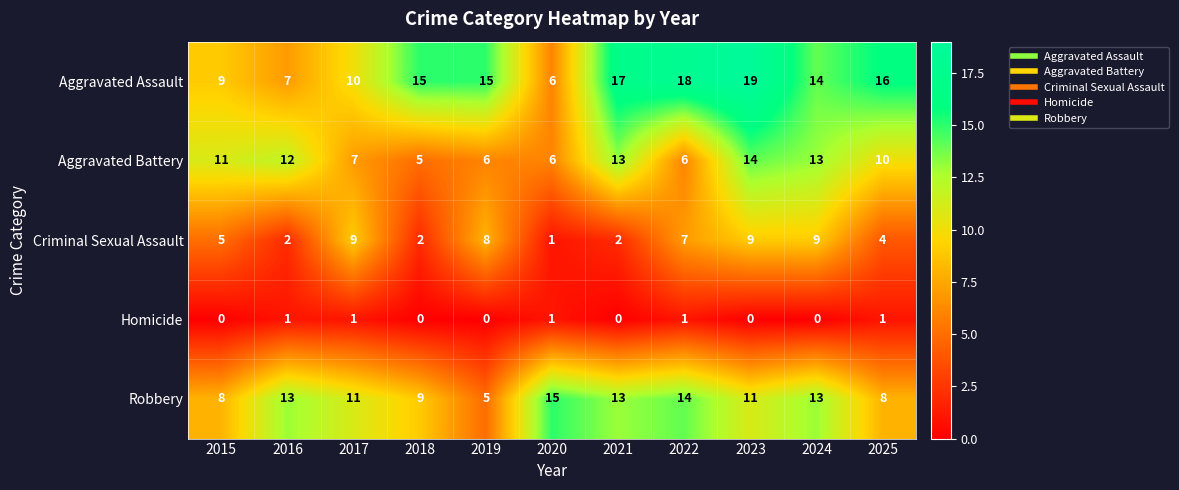

What is the spread (max minus min) of values at 2020?

14